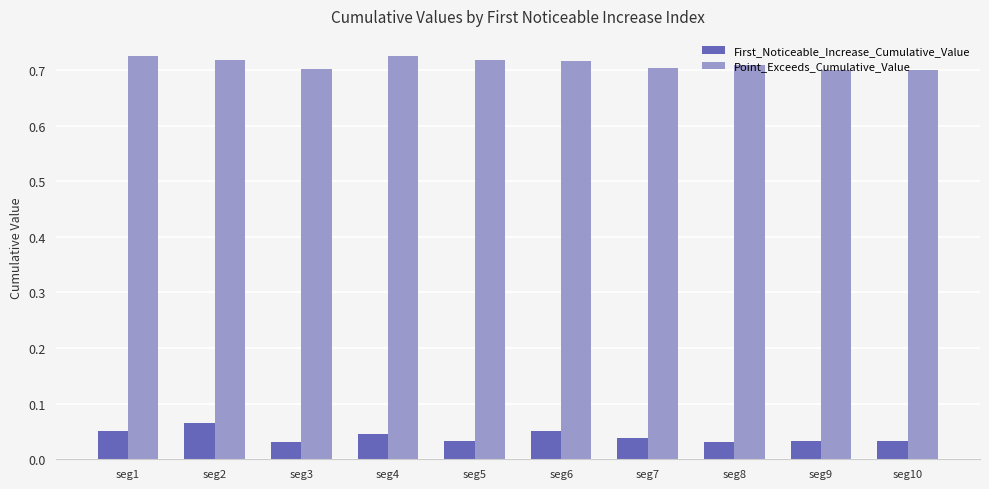

The value of Point_Exceeds_Cumulative_Value at seg3 is 0.7. True or false?

True